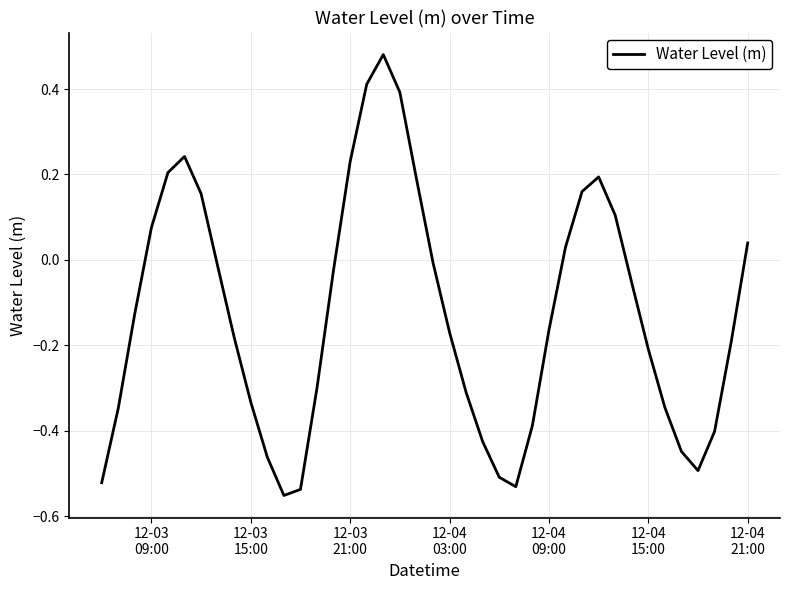

What is the difference between the maximum and minimum values?

1.0